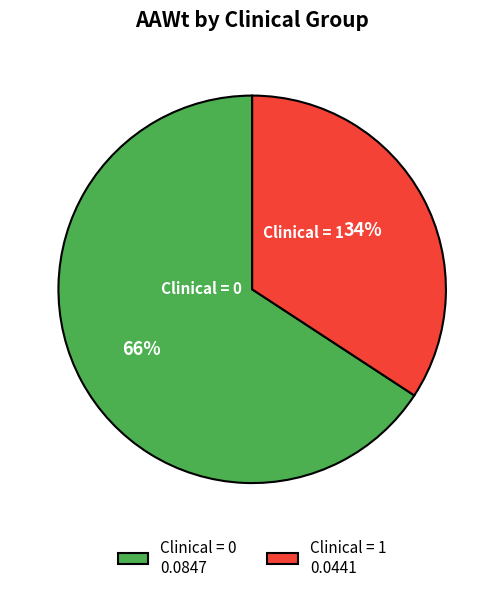

Rank the categories by value from lowest to highest.

Clinical = 1 0.0441, Clinical = 0 0.0847